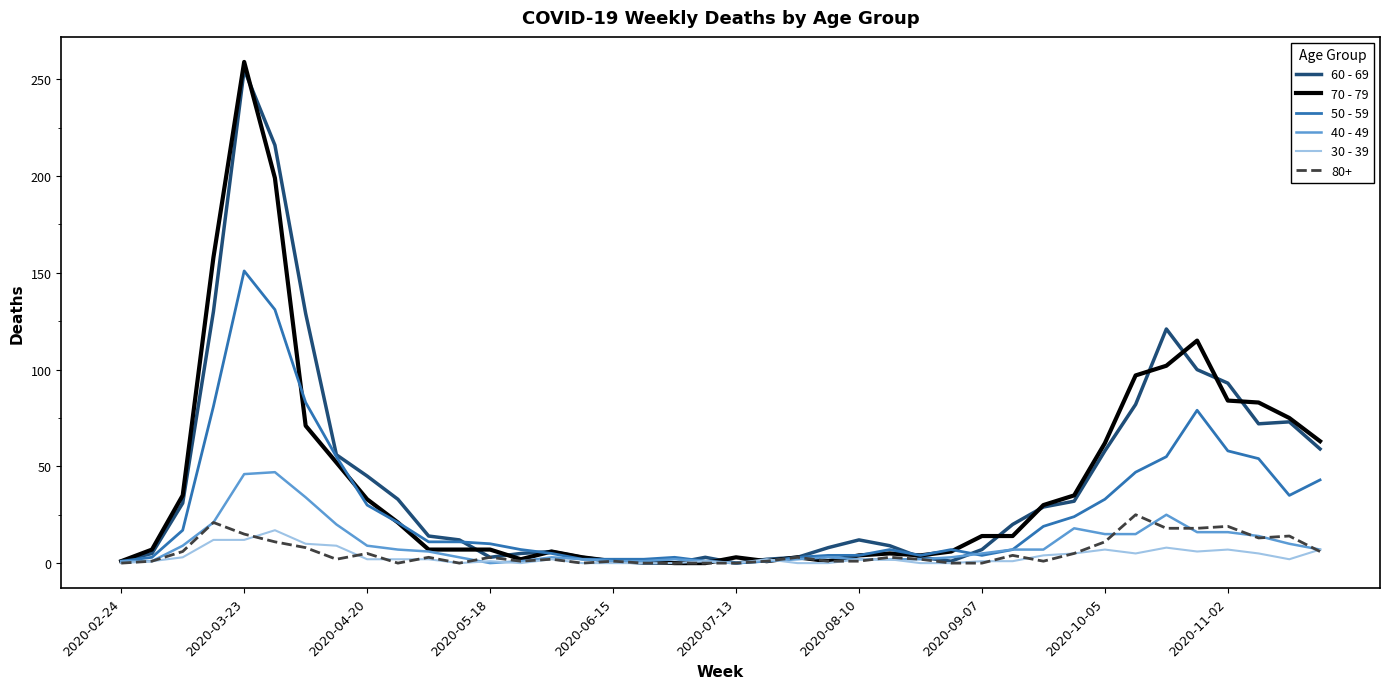

Which series has the widest spread of values?

70 - 79